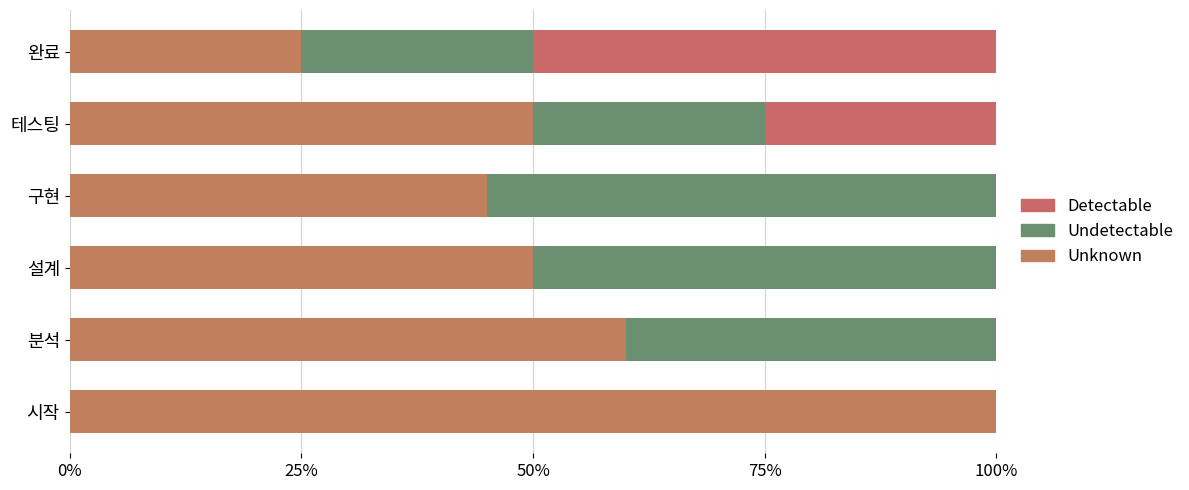

How many groups of bars are there?

6